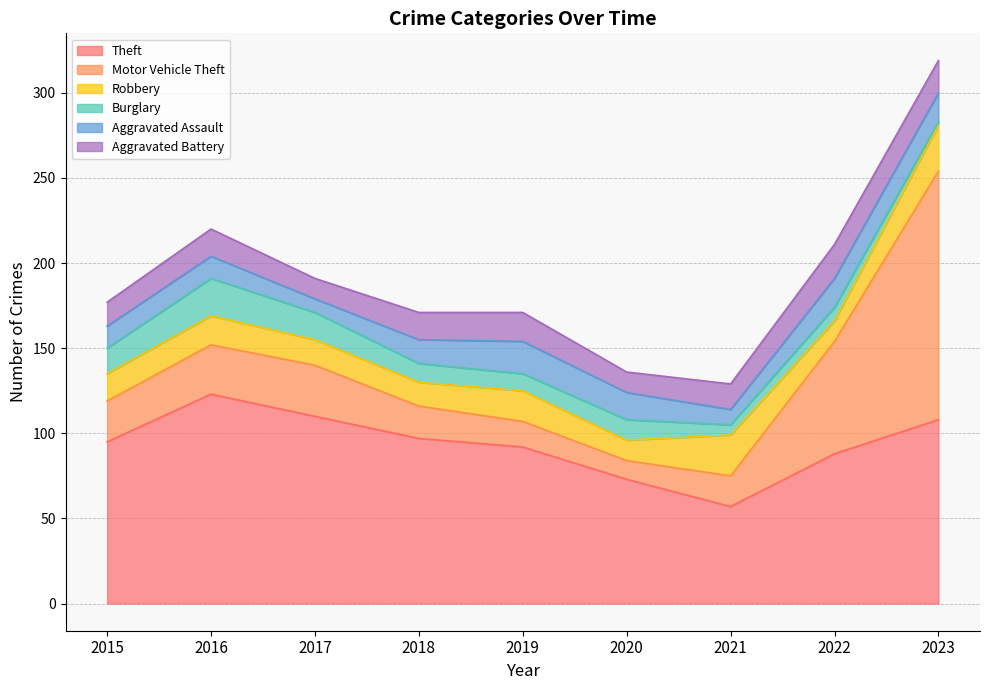

Does the chart display data point markers on the line(s)?

No